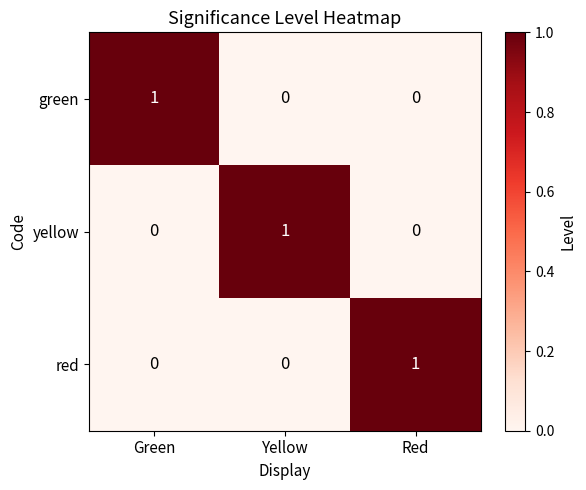

Reading left to right, what are all the values shown in this chart?

green: Green=1	Yellow=0	Red=0
yellow: Green=0	Yellow=1	Red=0
red: Green=0	Yellow=0	Red=1